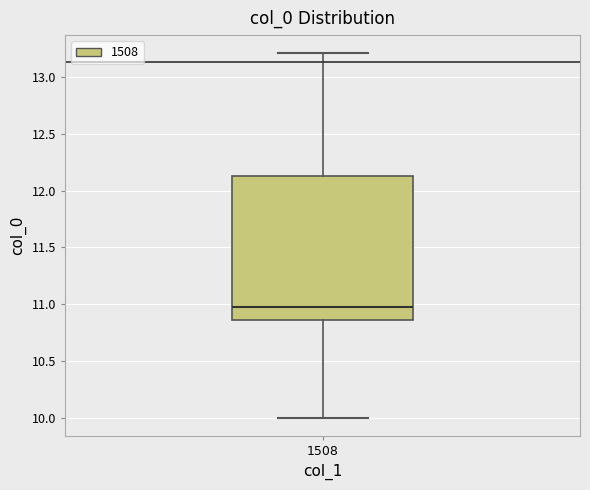

Transcribe this box plot: give where the median line is, the range the box spans, and where the two whiskers end, as read against the y-axis. The values are not printed on the chart, so give them approximately, as read against the axis.

median 11.00, box 10.85 to 12.10, whiskers 10.00 to 13.20